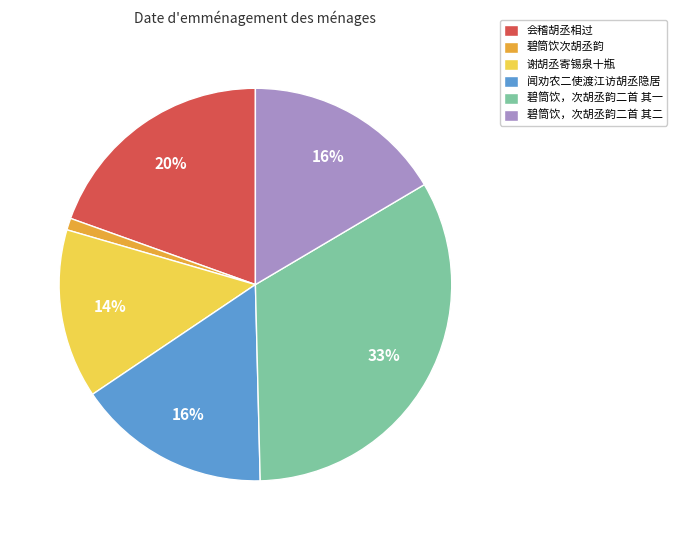

Which category has the smallest portion of the pie?

碧筒饮次胡丞韵